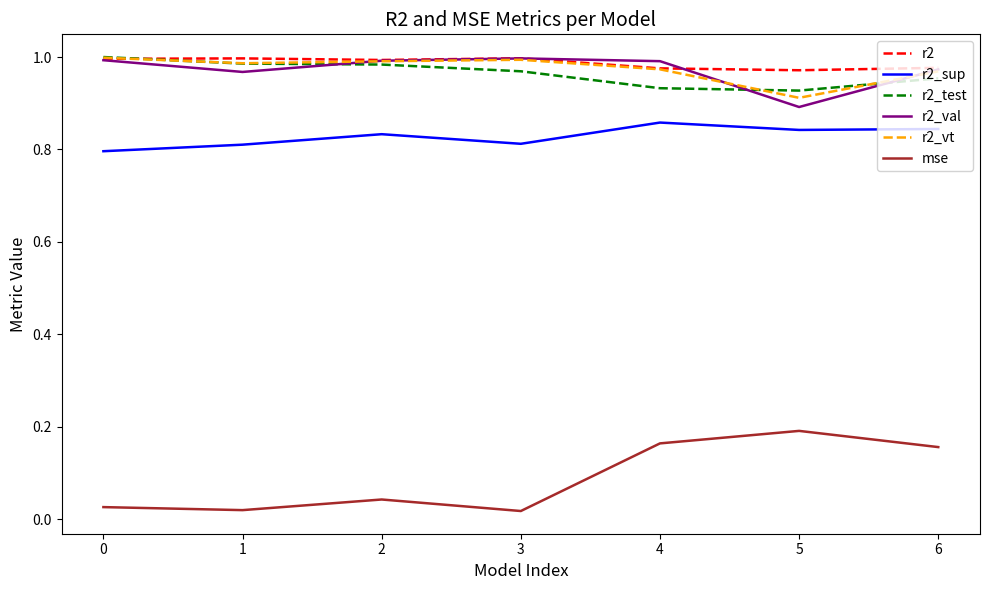

Which series changed the most between 1 and 5?

mse